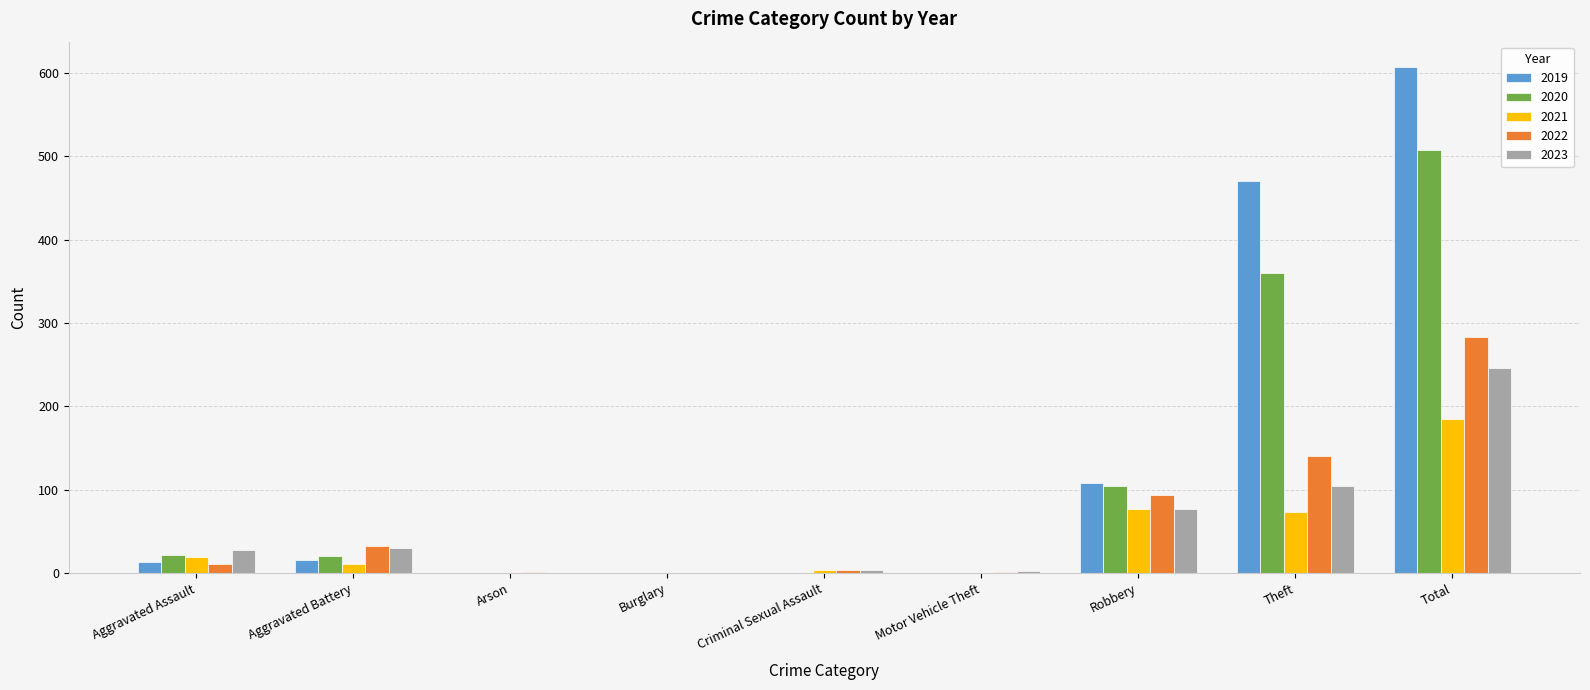

At which category is the sum across all series the highest?

Total